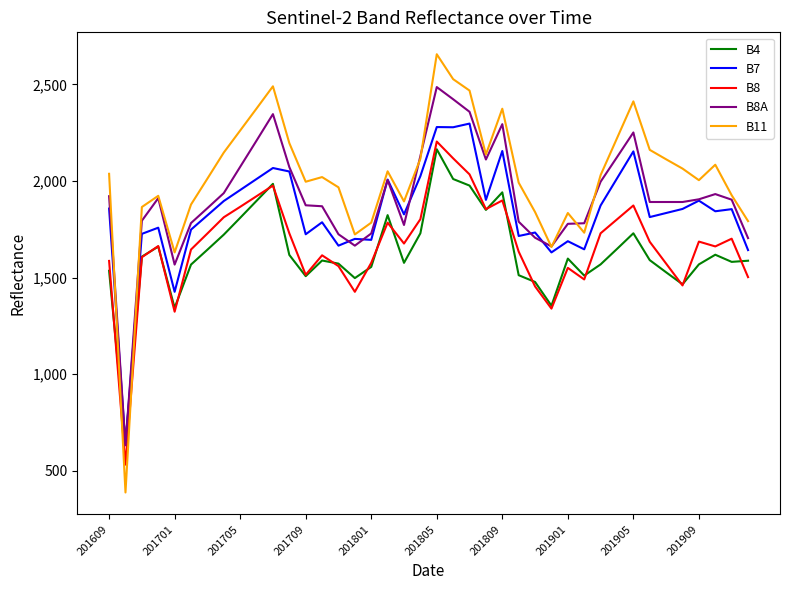

How many lines are shown in the chart?

5